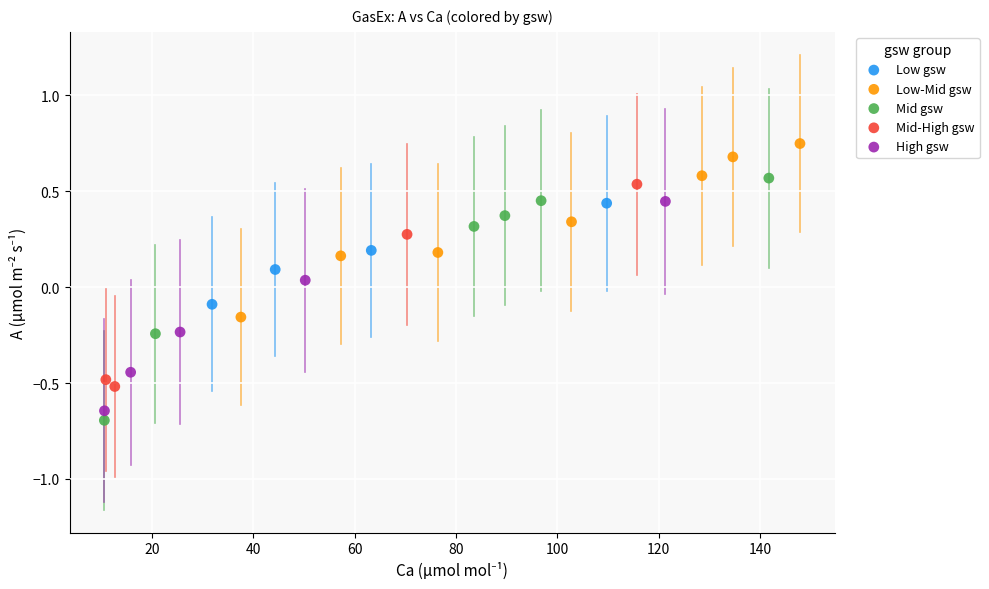

Which series contains the highest Y value?

Low-Mid gsw